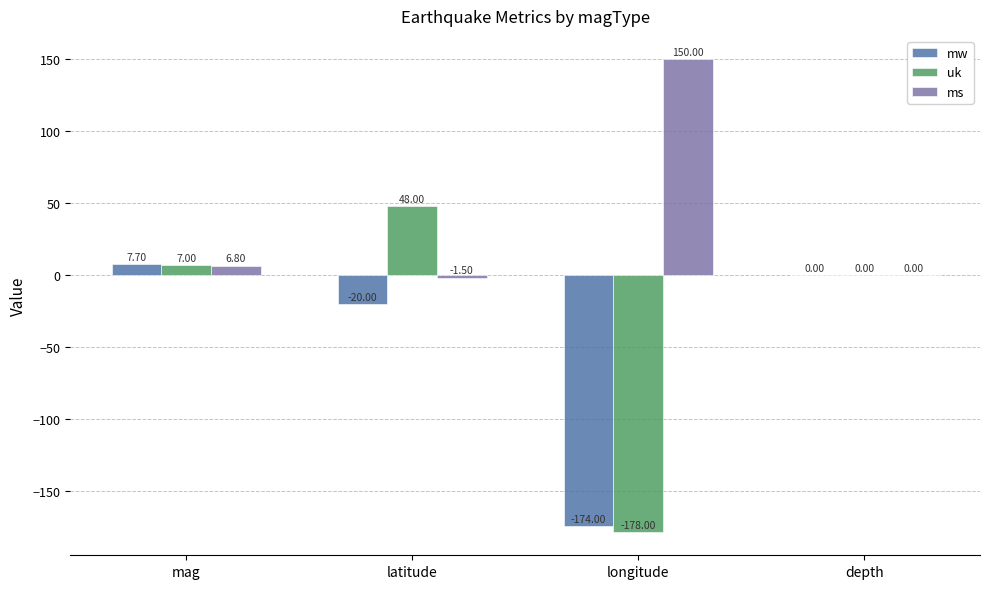

Where does the mw series first go above 0?

mag